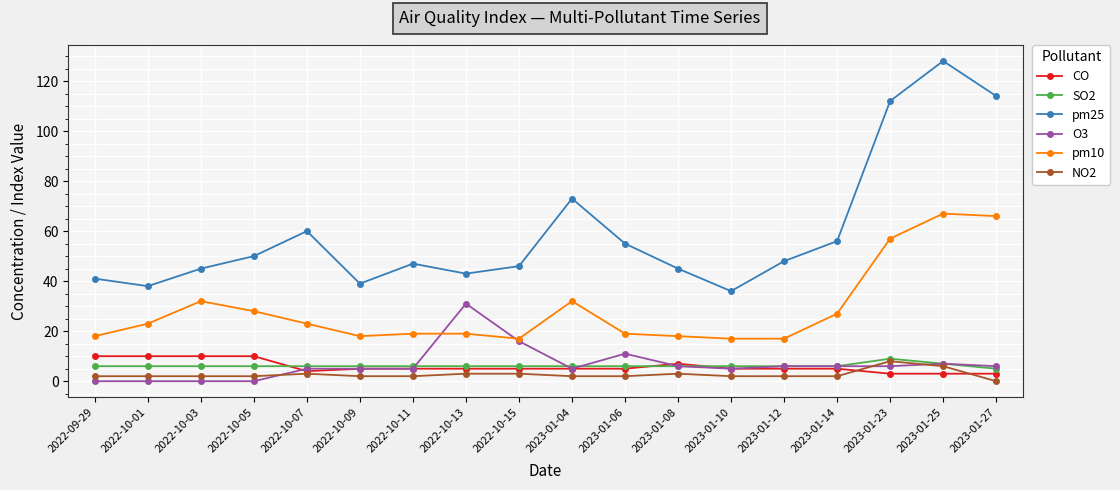

What is the value of the NO2 point at the 7th from the left?

2